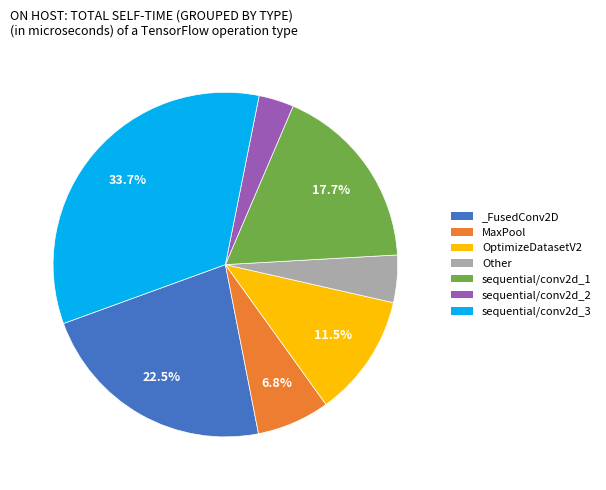

Is there a majority slice in this chart?

No